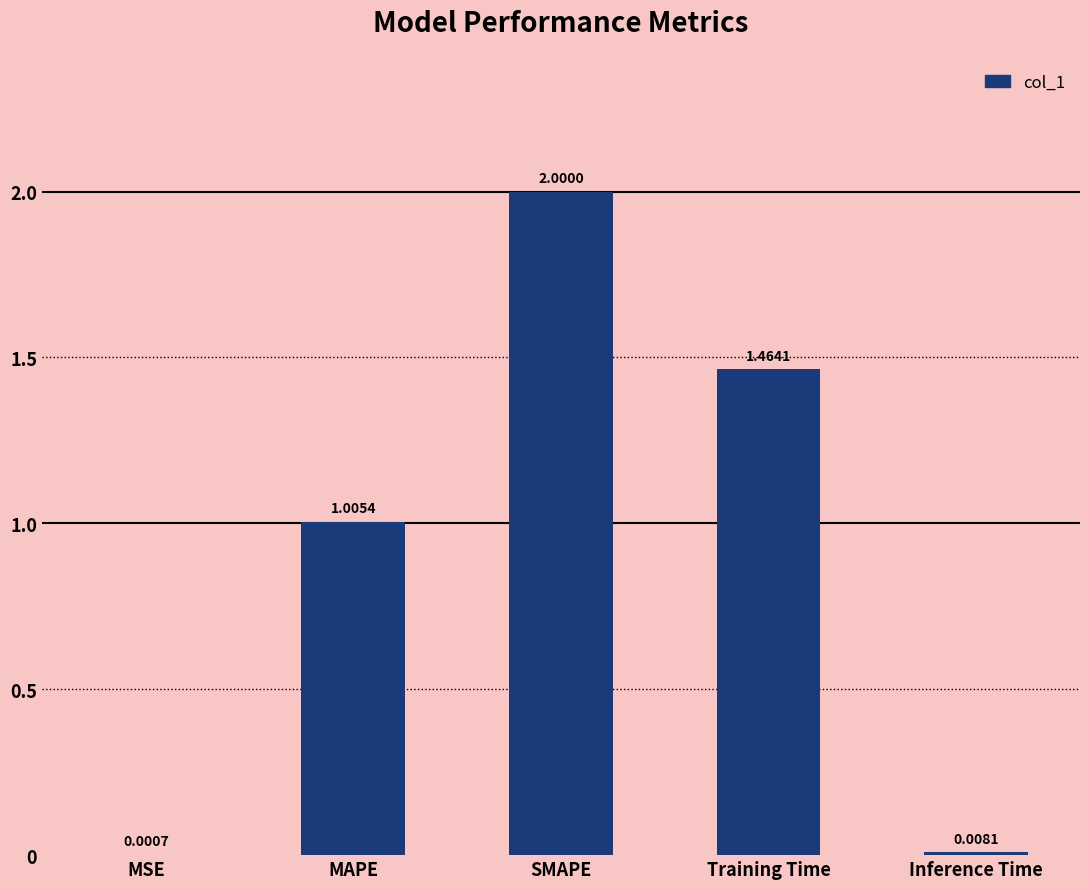

What is the sum of all values?

4.5